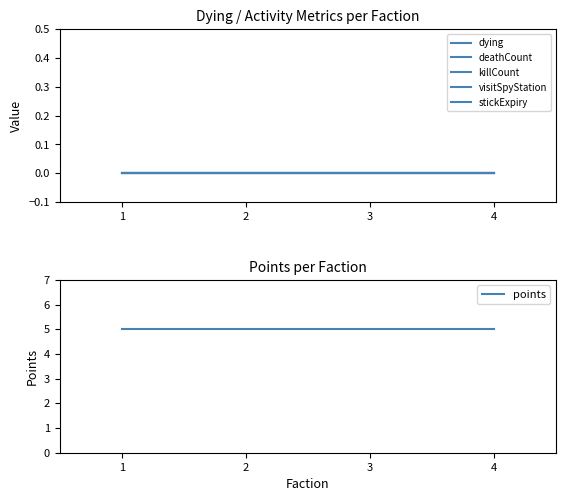

Reading left to right, what are all the values shown in this chart?

dying: 0	0	0	0
deathCount: 0	0	0	0
killCount: 0	0	0	0
visitSpyStation: 0	0	0	0
stickExpiry: 0	0	0	0
points: 5	5	5	5